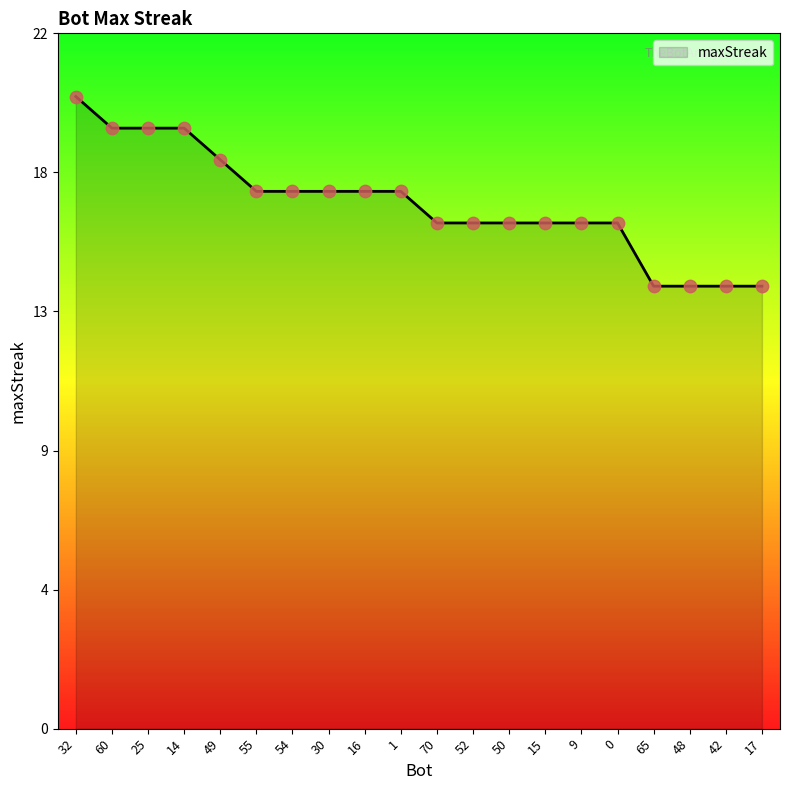

What is the change in value from 70 to 48?

-2